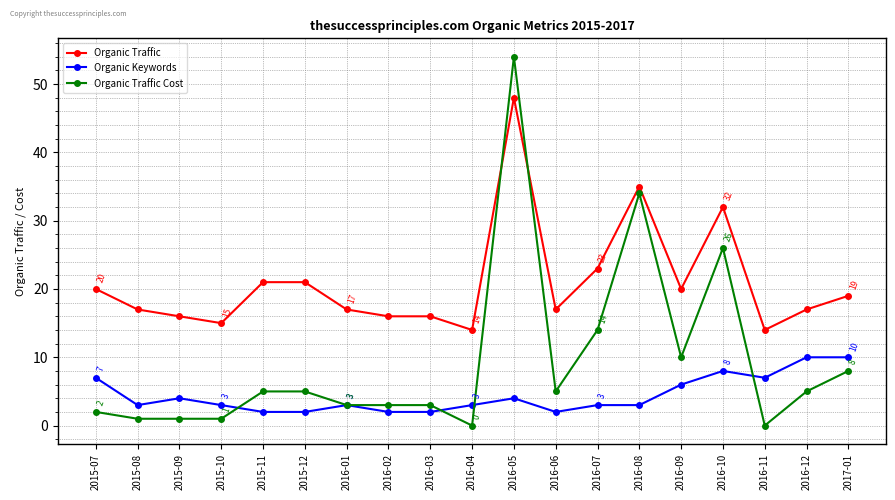

Where is the first local minimum for Organic Traffic?

2015-10